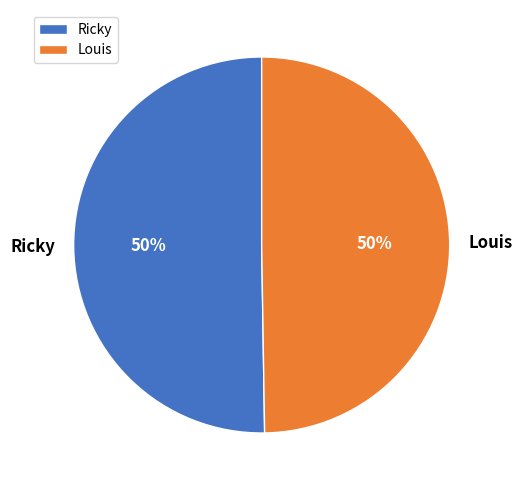

What is the ratio of the value at Louis to the value at Ricky?

1.0